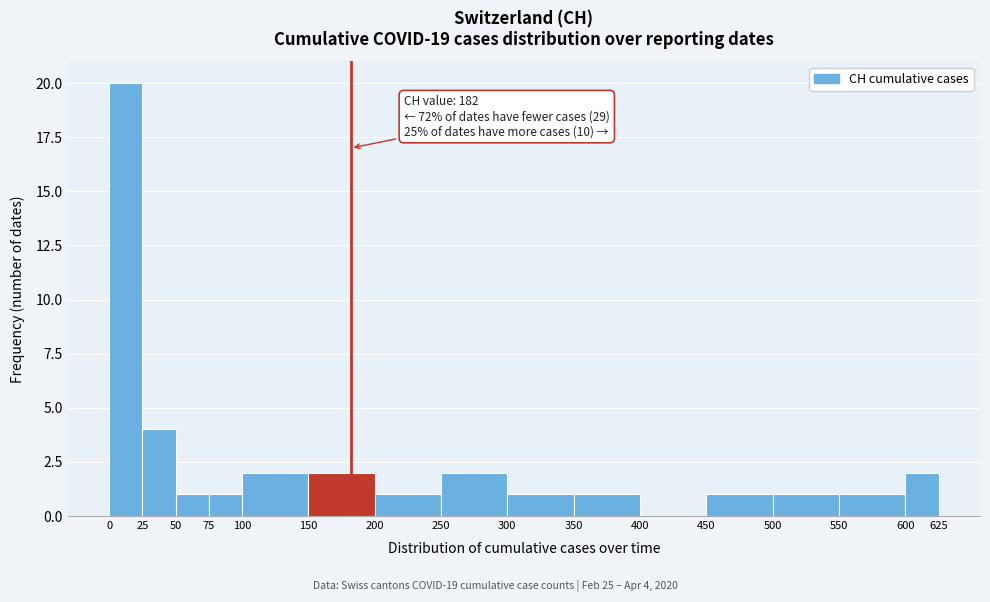

Which range on the x-axis has the tallest bar?

0 to 25